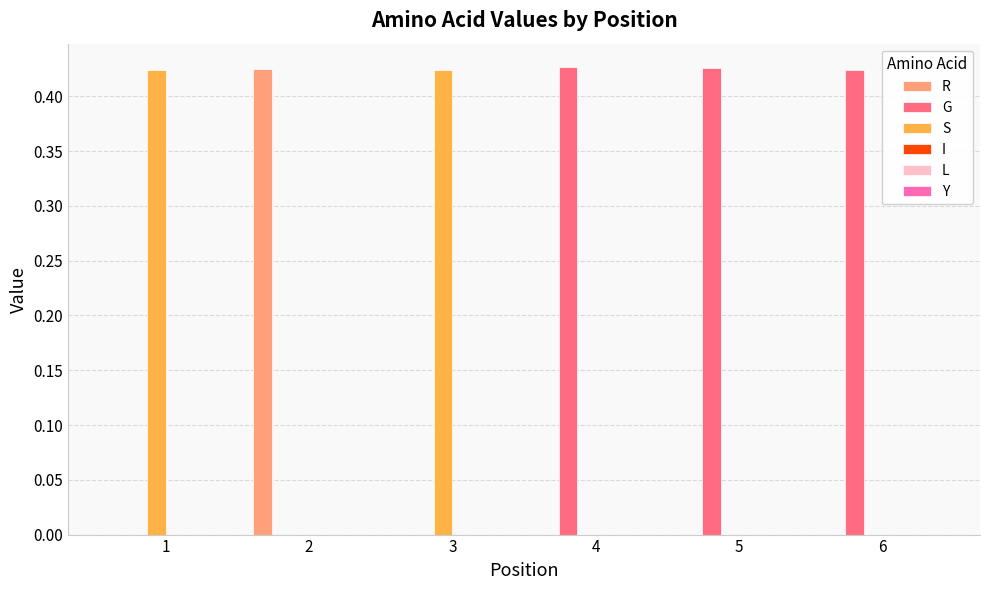

Is the value of R at 1 greater than the value of G at 6?

No